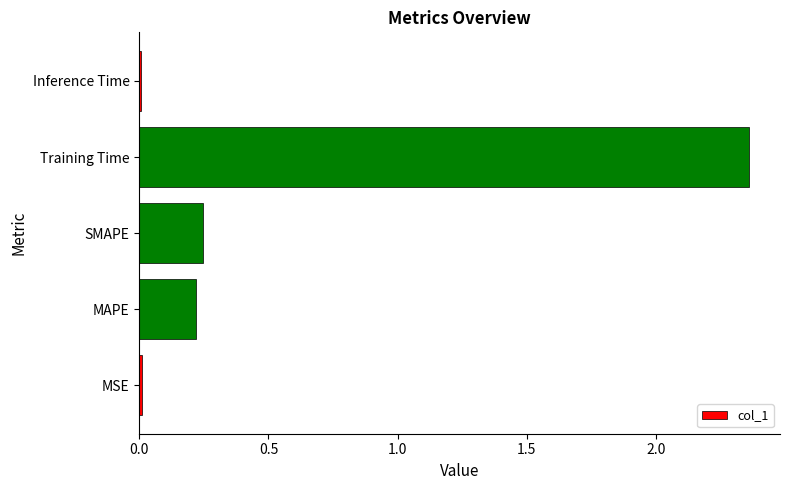

True or false: the data shows 0.0 at Inference Time.

True